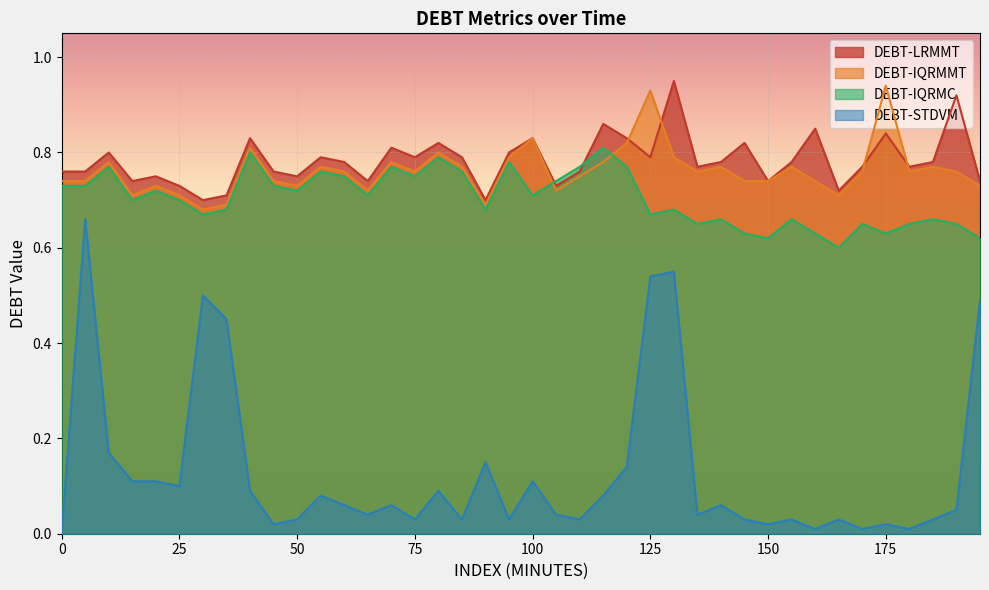

The DEBT-STDVM series shows 0.1 at 90. True or false?

True